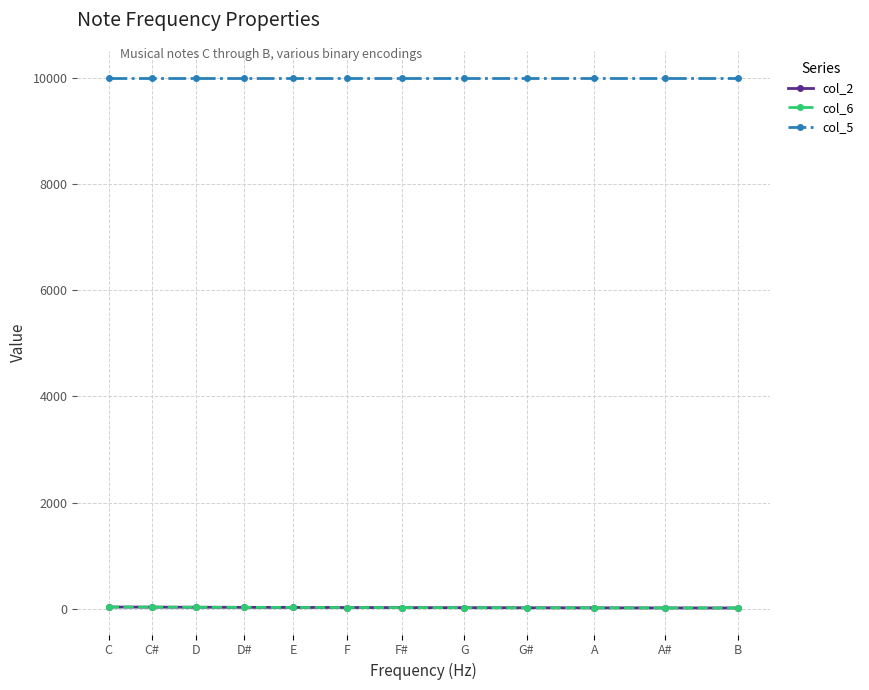

Reading right to left, what are all the values shown in this chart?

col_2: 20	21	23	24	26	27	29	30	32	34	36	38
col_6: 20	21	23	24	26	27	29	30	32	34	36	38
col_5: 10000	10000	10000	10000	10000	10000	10000	10000	10000	10000	10000	10000